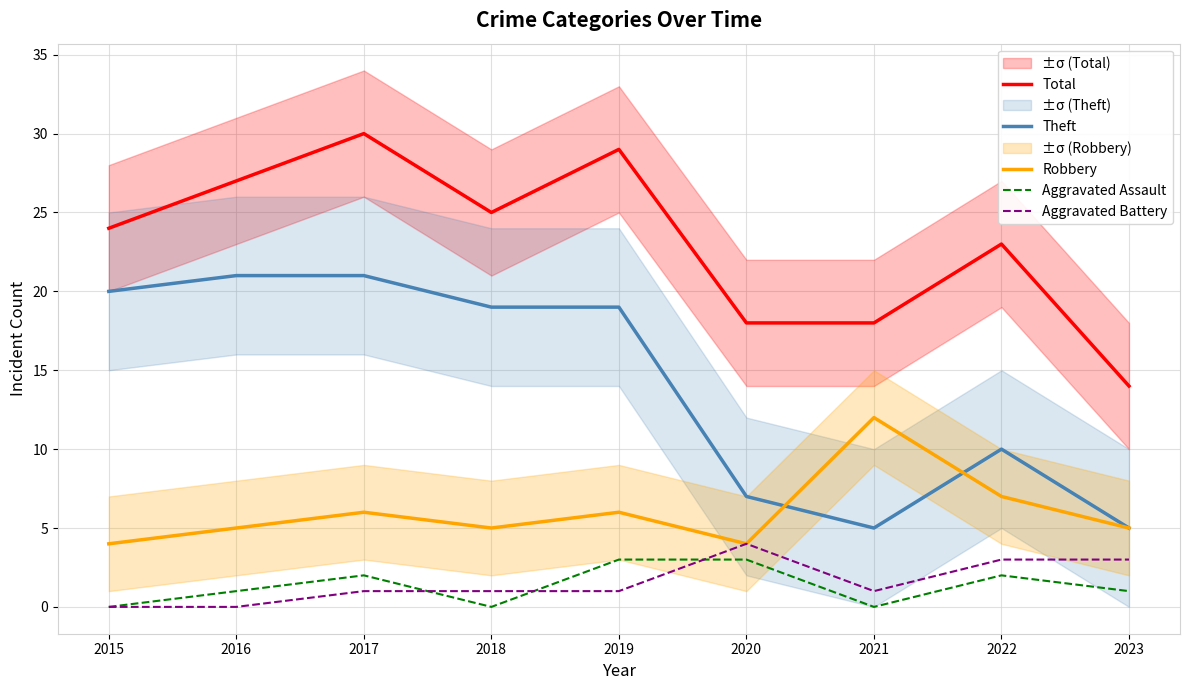

True or false: Aggravated Assault and Robbery cross at least once.

False